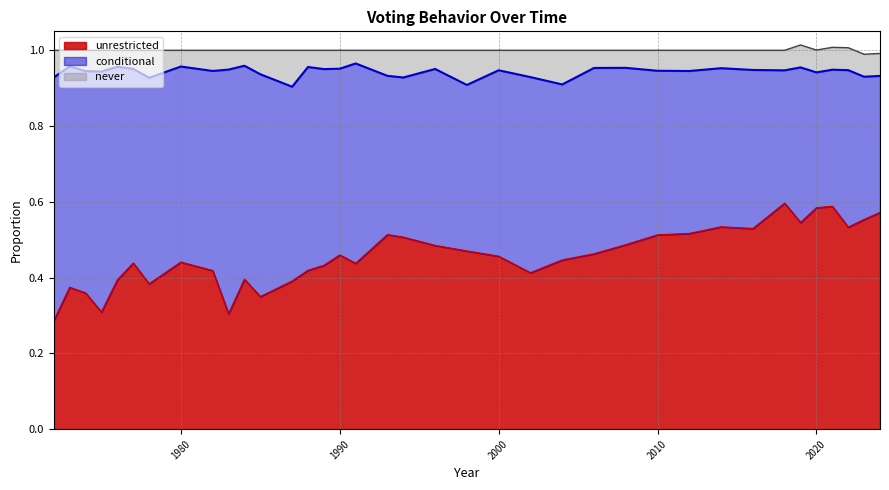

Is it true that conditional equals 0.6 at 2016?

False